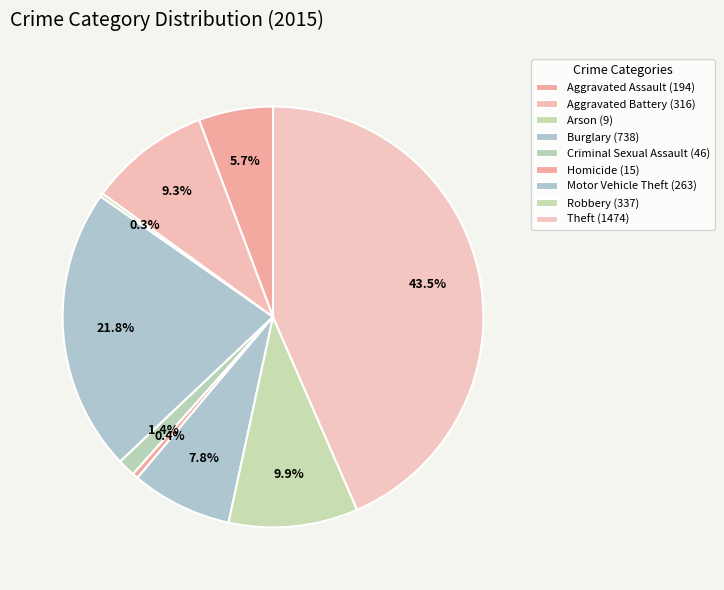

Approximately how many times larger is the value at Aggravated Assault compared to Arson?

21.6